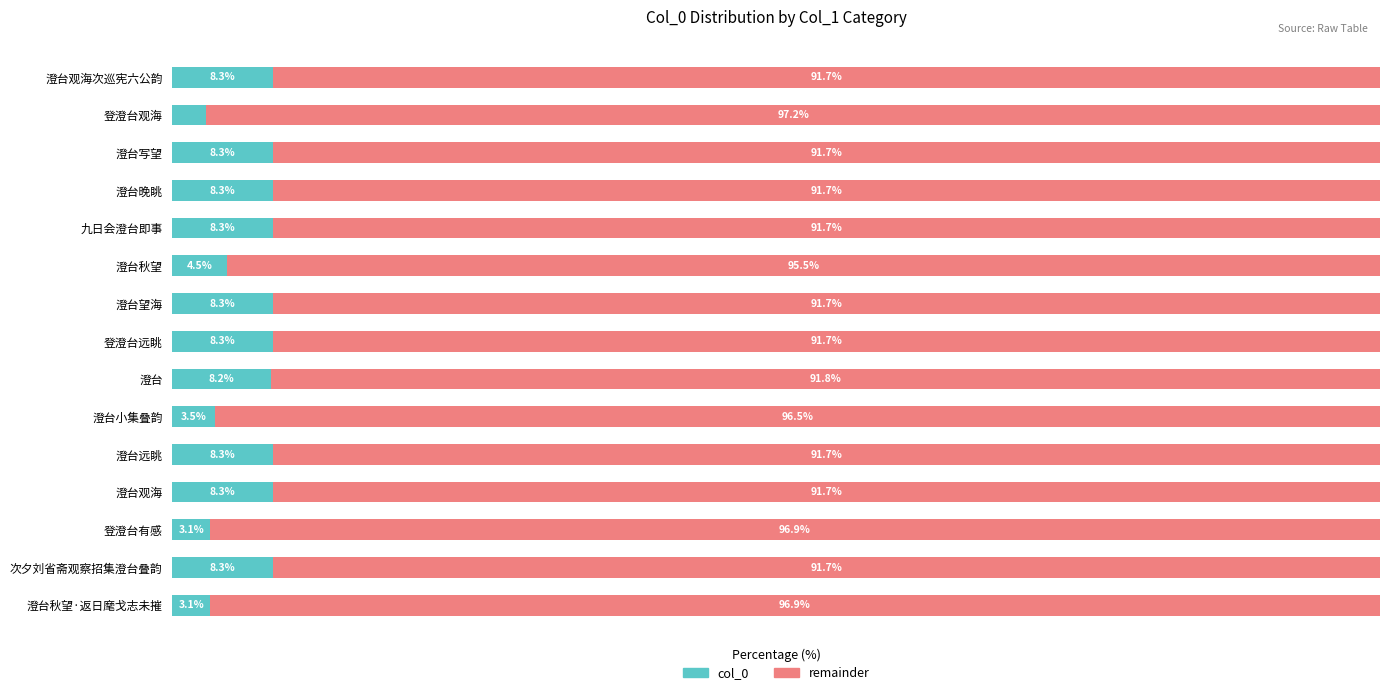

At which label does col_0 reach its minimum?

登澄台观海